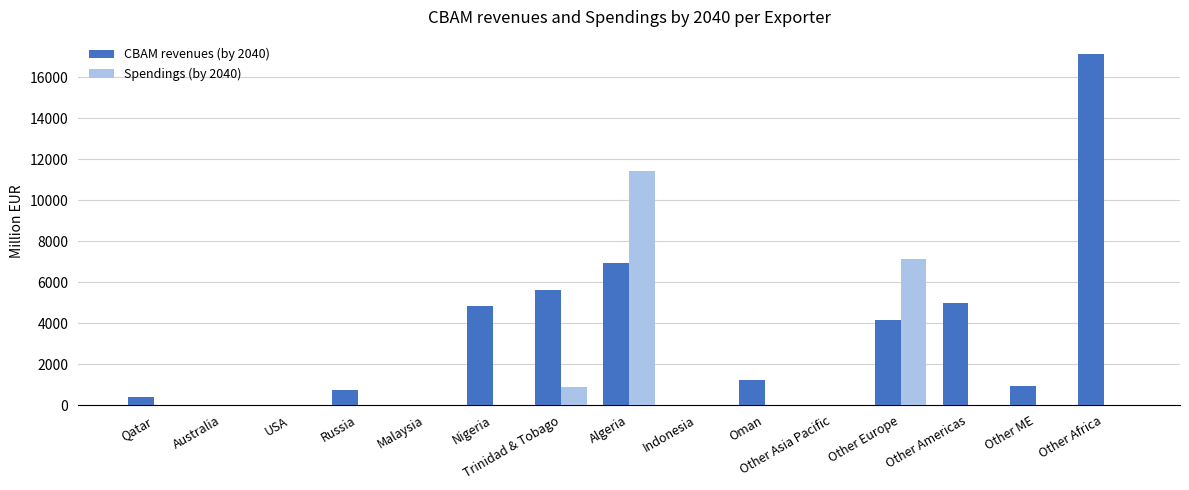

True or false: Spendings (by 2040) has a value of -6154.8 at Other Americas.

False